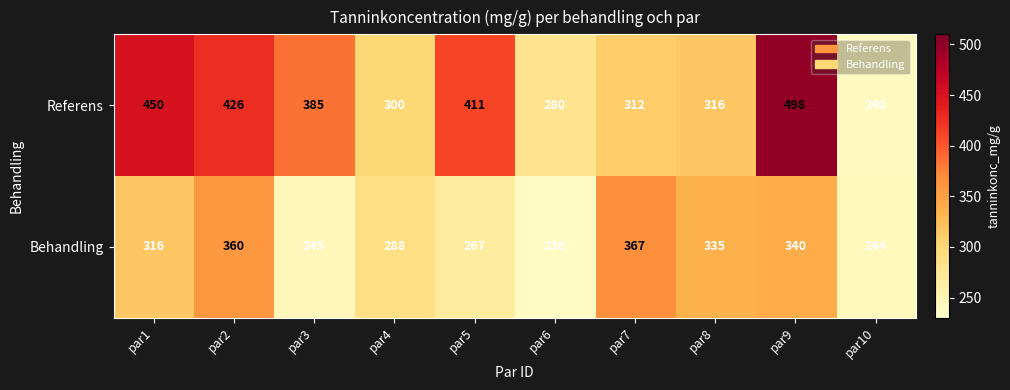

What is the average value of the Behandling series?

300